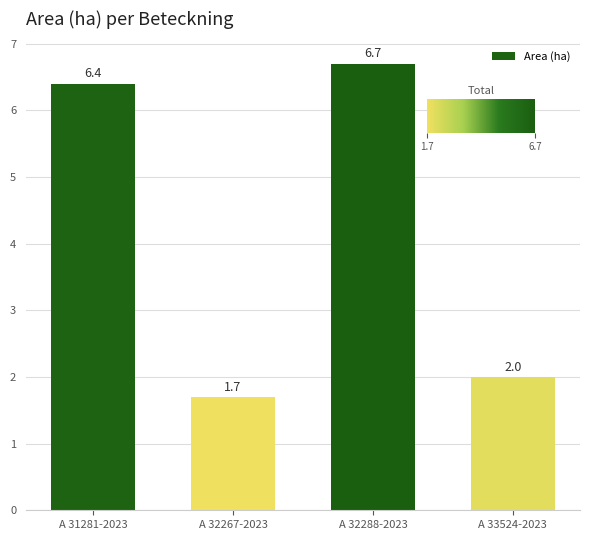

Does the chart contain any negative values?

No